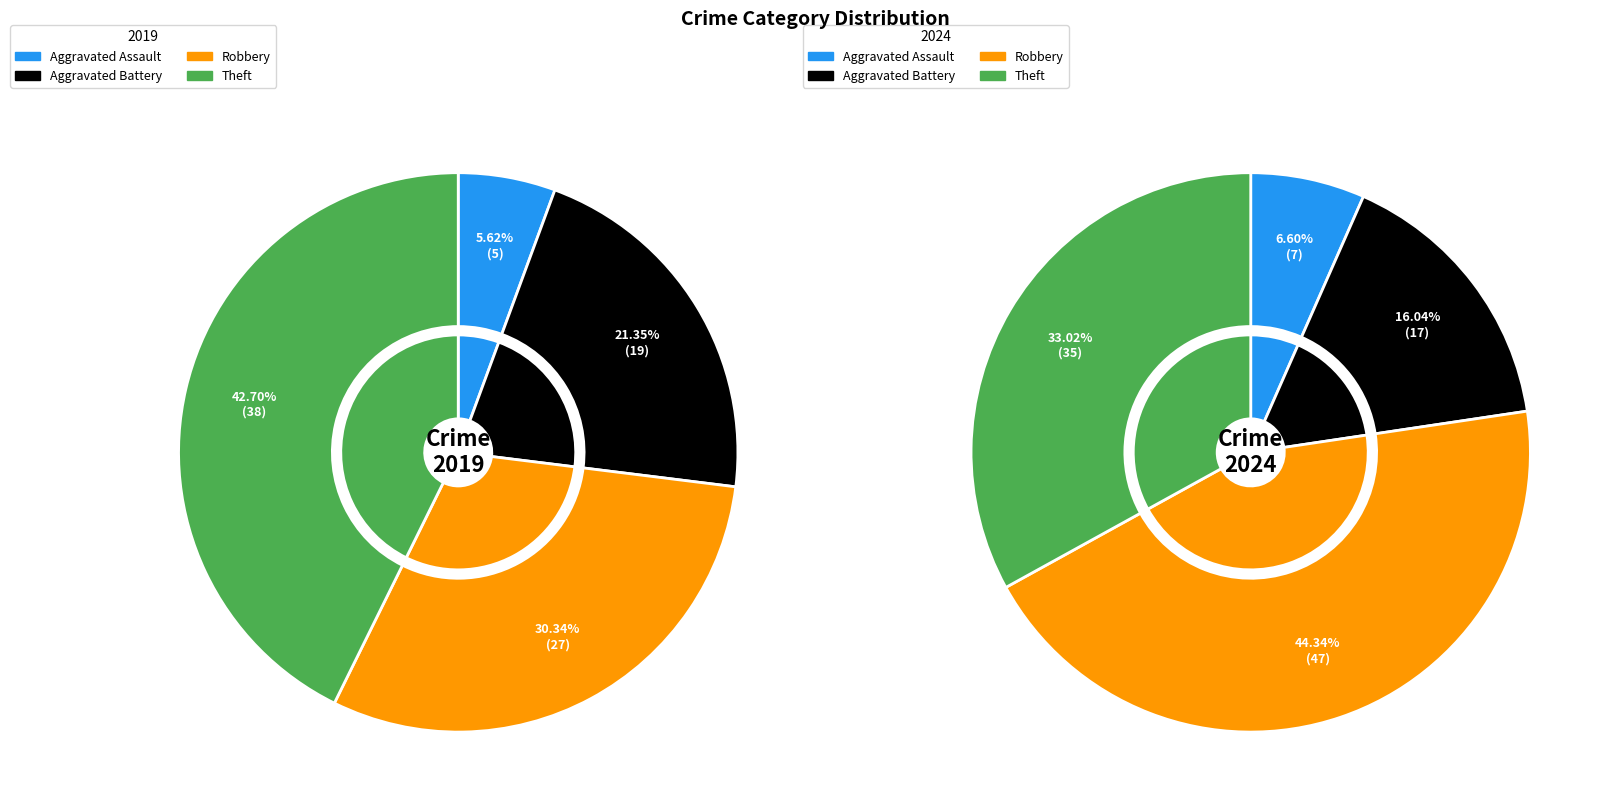

Which series has the largest range (max minus min)?

values_2024